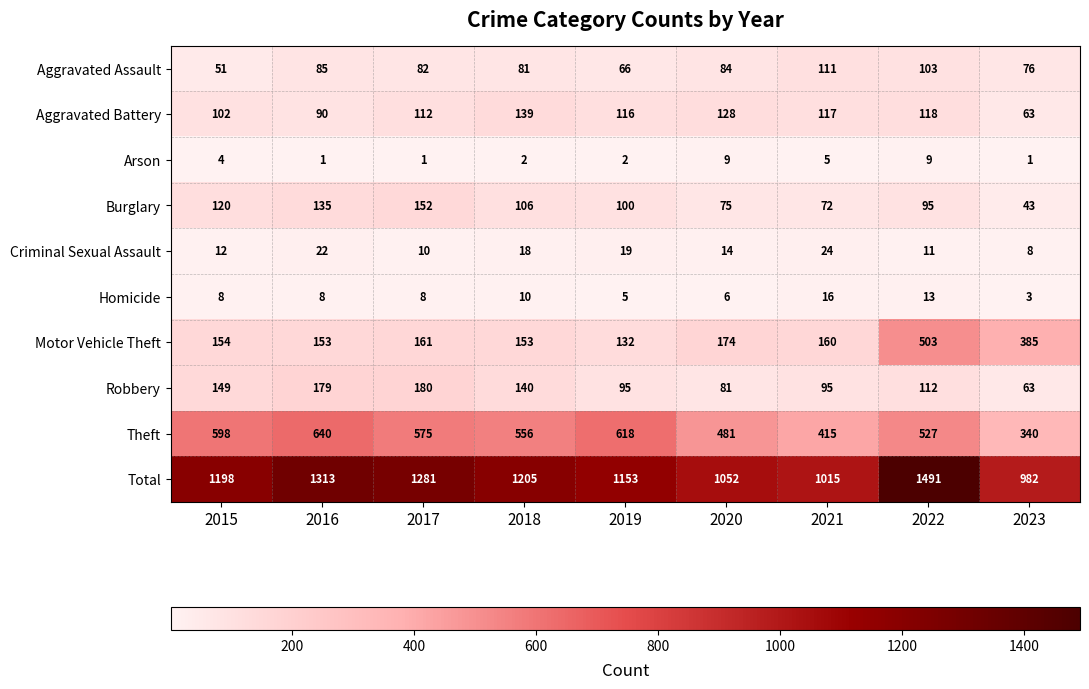

Which series has the largest range (max minus min)?

Total